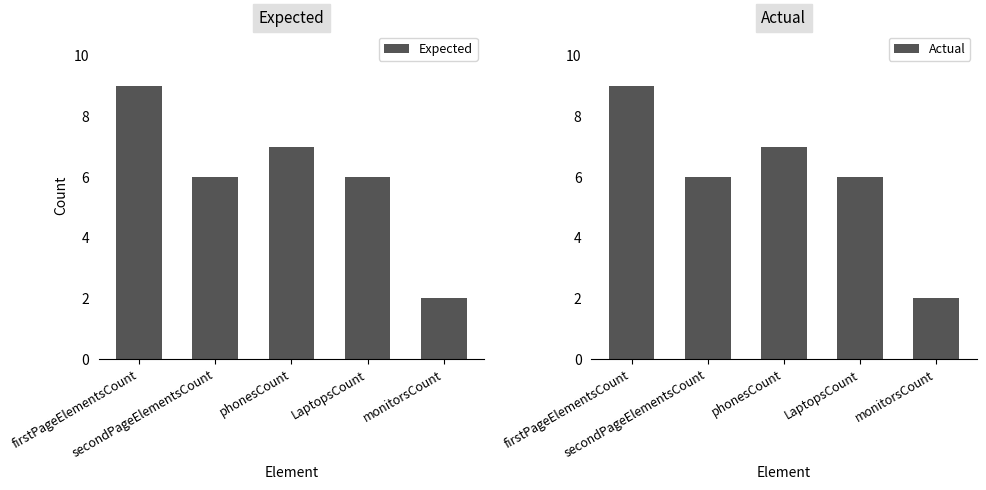

What is the minimum value shown in the chart?

2